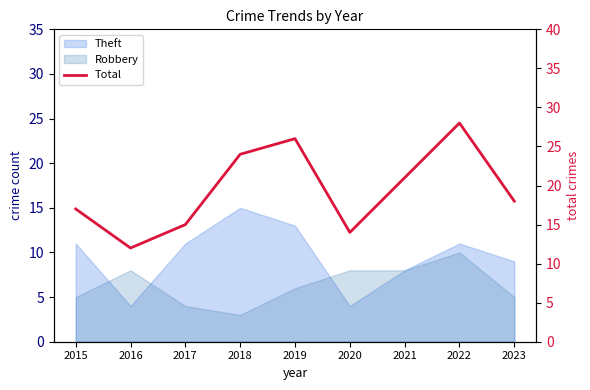

Is it true that the value at 2023 is 7?

False